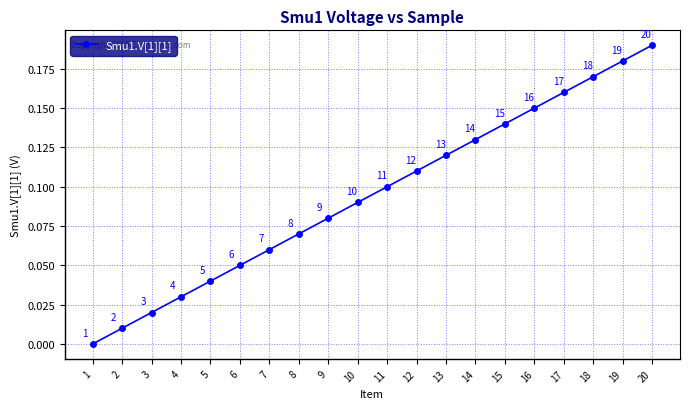

What is the change in value from 4 to 13?

+0.1